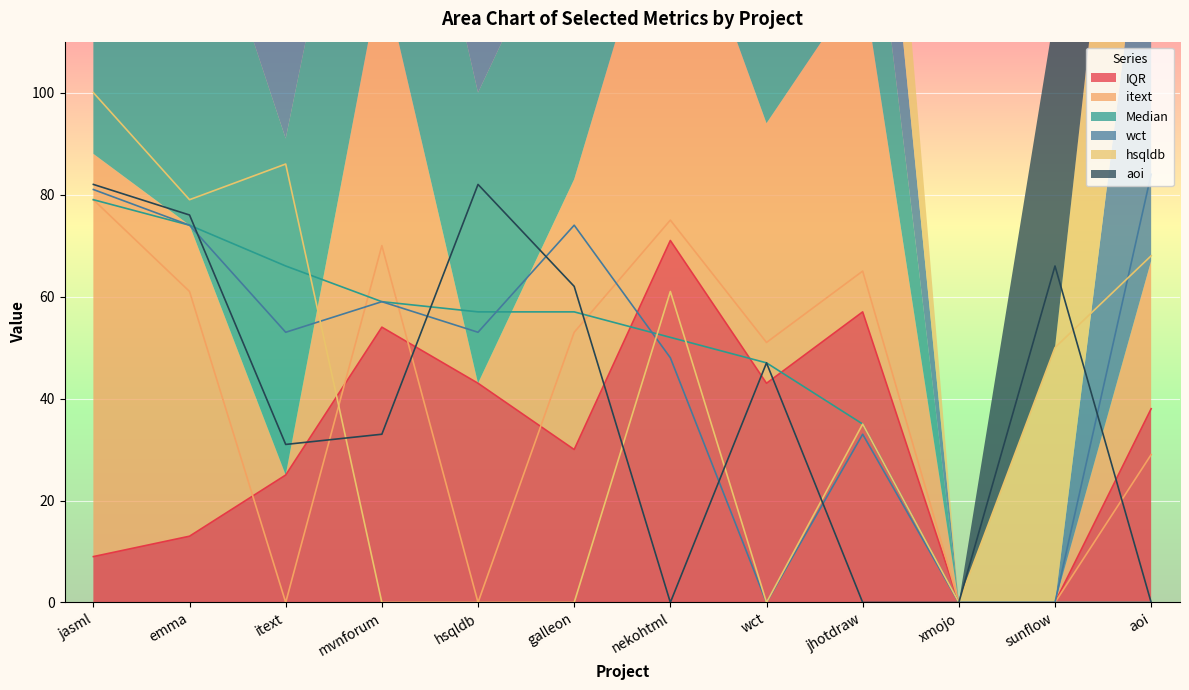

How many data points does each series have?

12